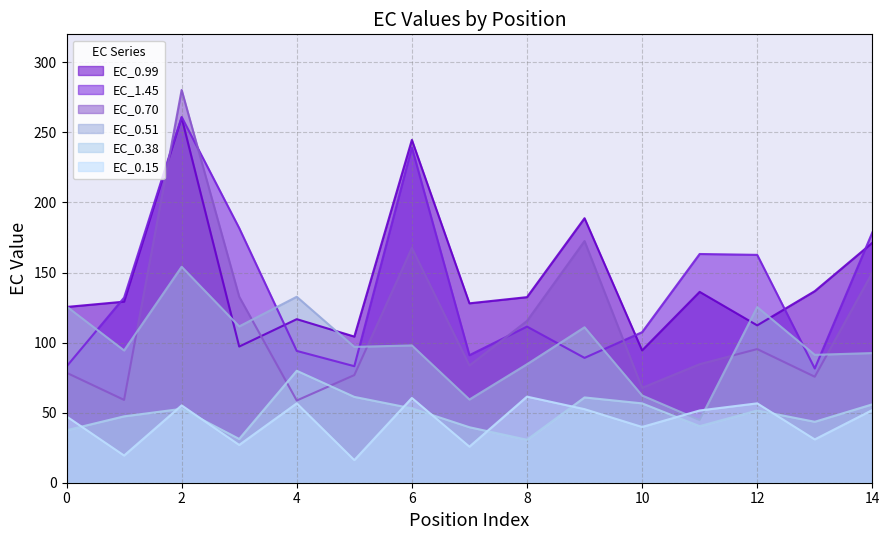

What is the value of the EC_0.99 point at the 1st from the left?

125.4